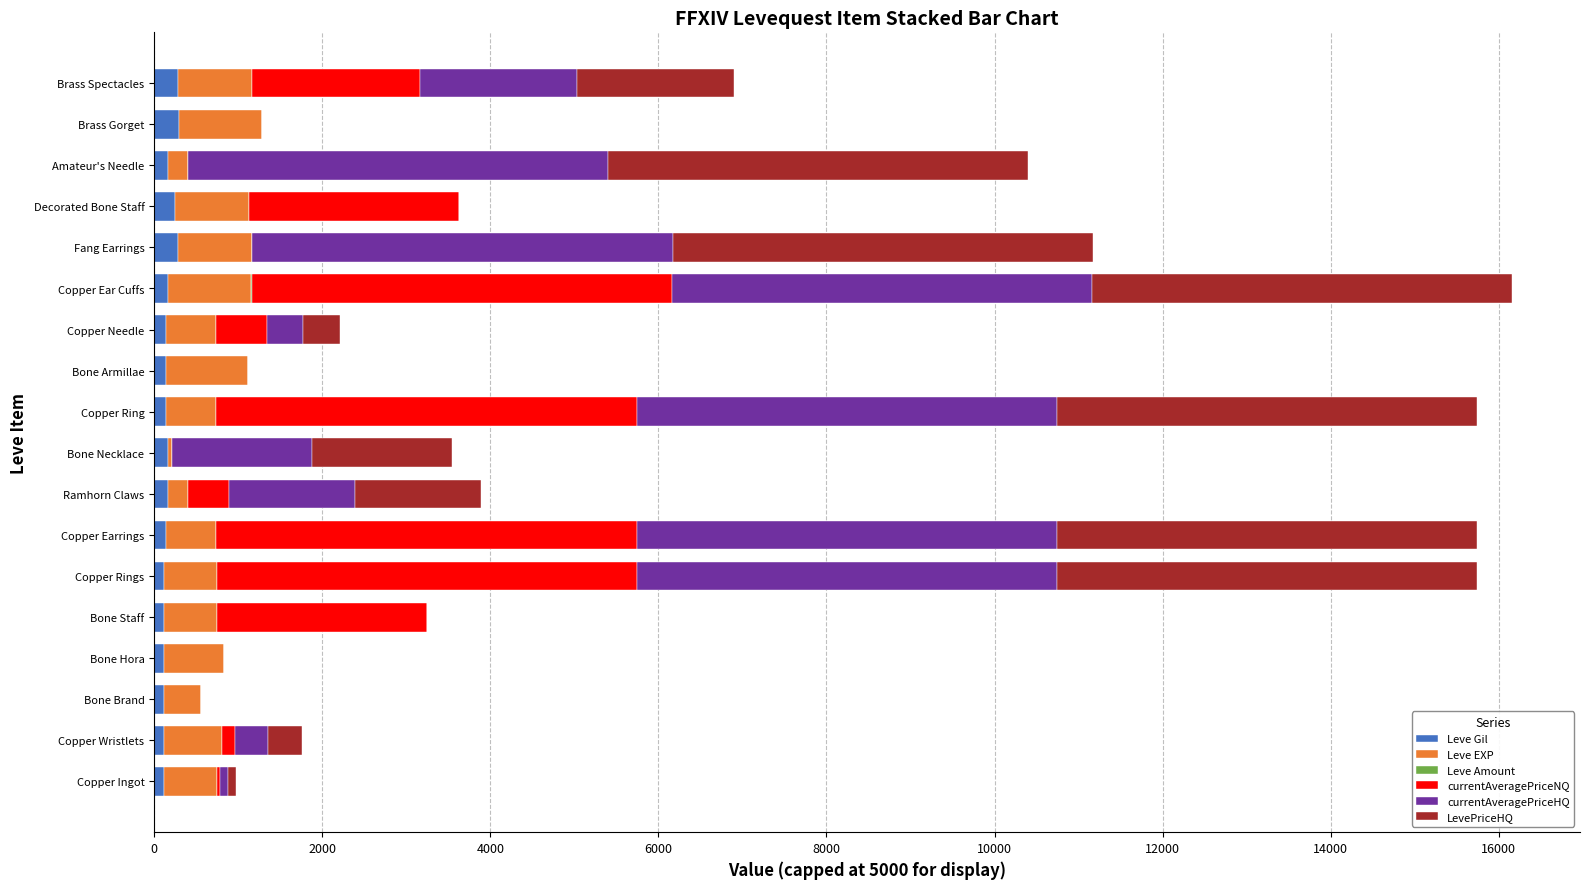

How many data points does each series have?

18